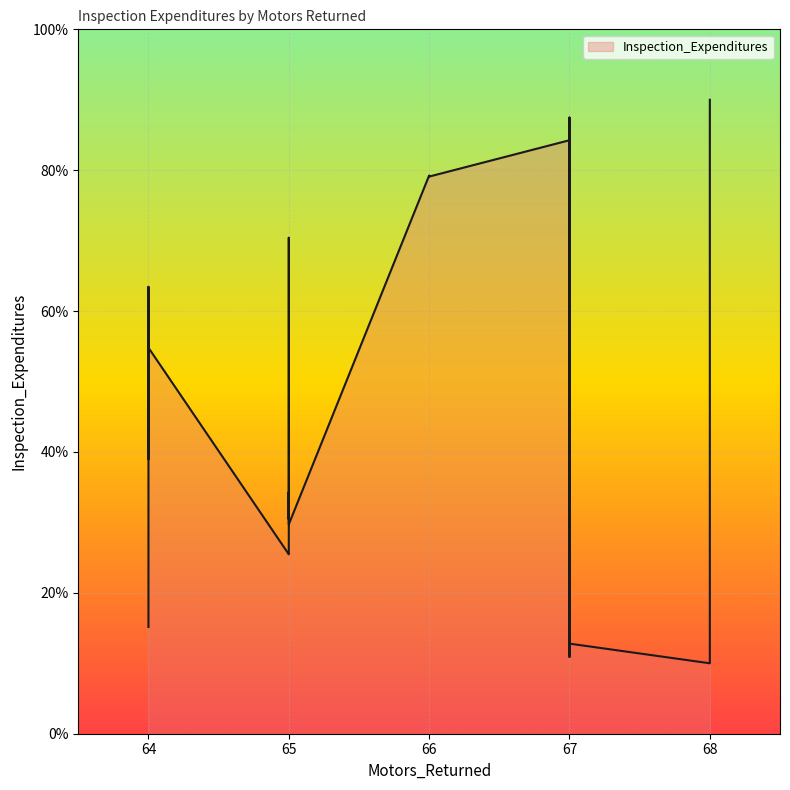

What is the sum of all values?

1702.5